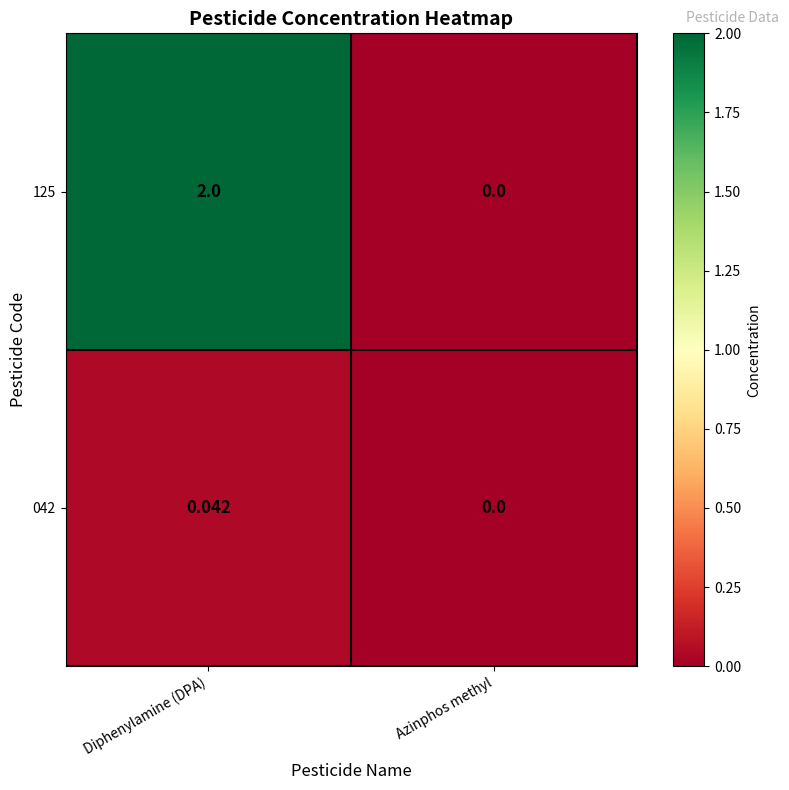

List the series in order of their peak value, lowest first.

042, 125